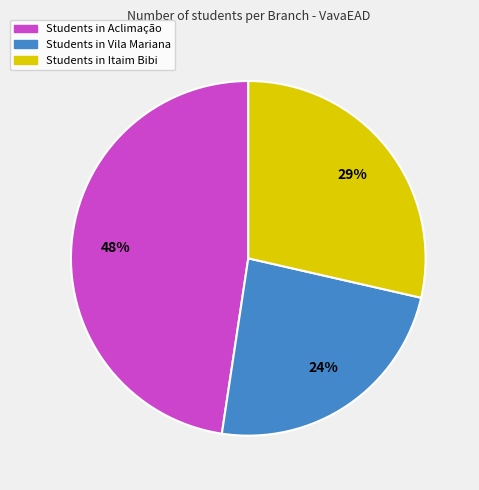

Does any single category account for the majority?

No